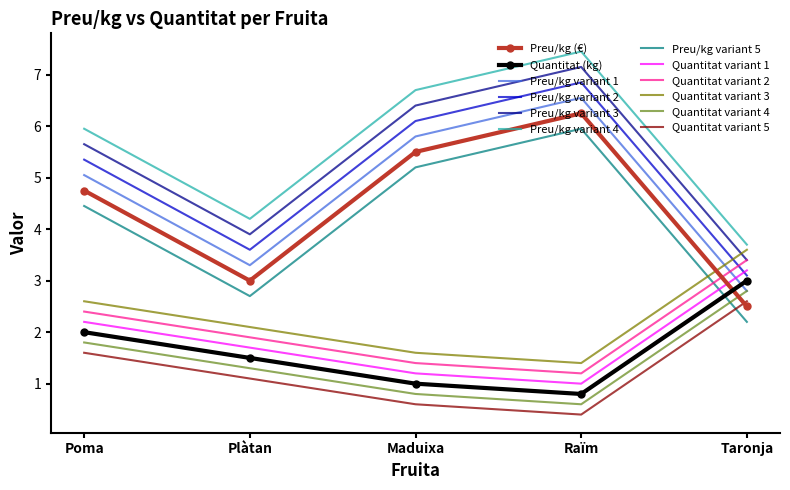

Is it true that Quantitat variant 3 equals 2.5 at Maduixa?

False